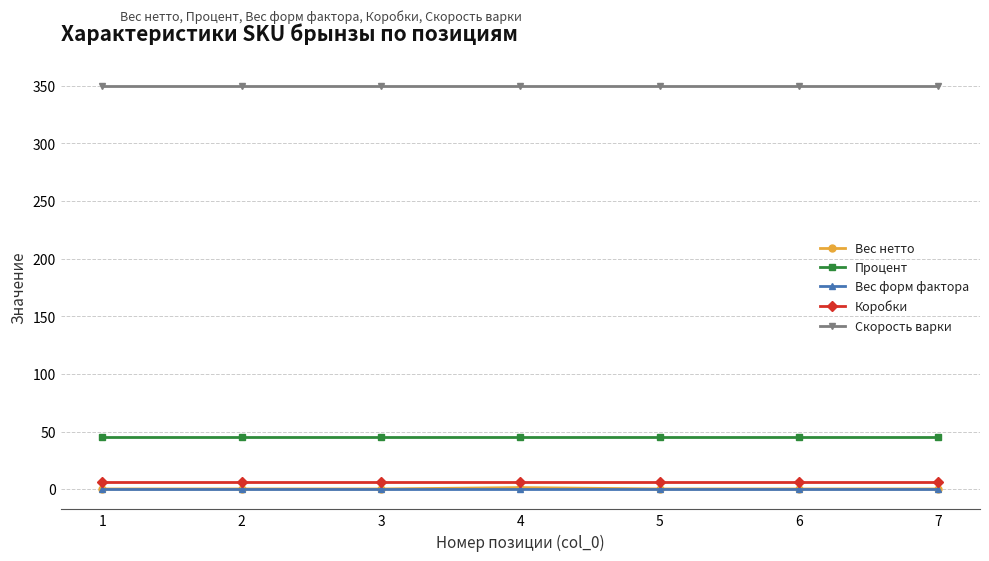

True or false: Коробки and Вес форм фактора intersect in this chart.

False